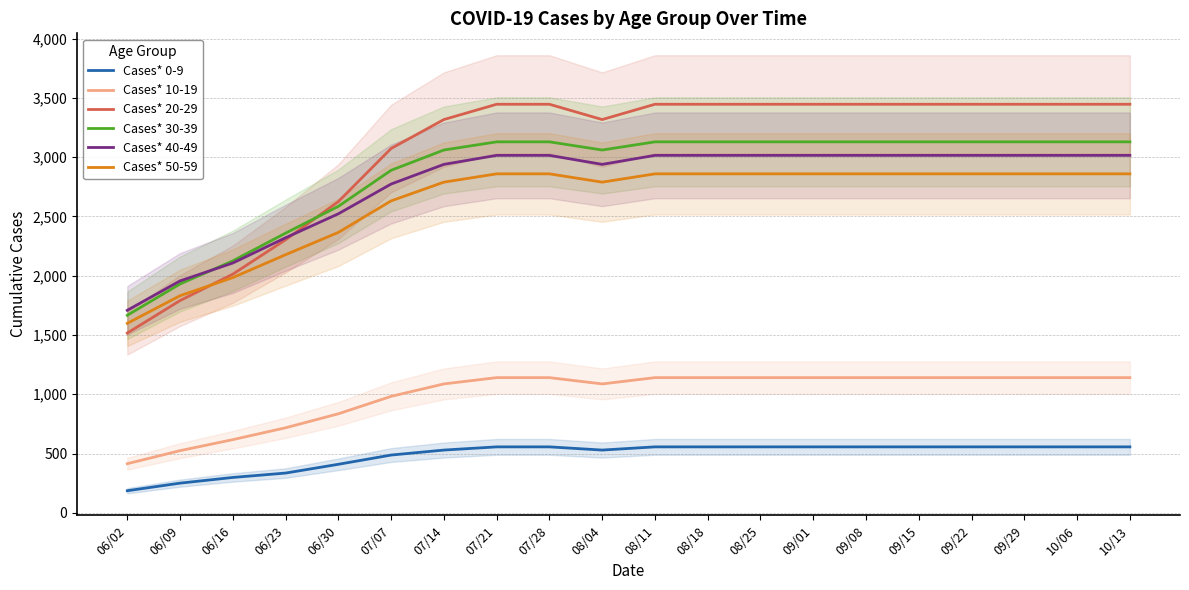

What is the sum of all Cases* 40-49 values?

55444